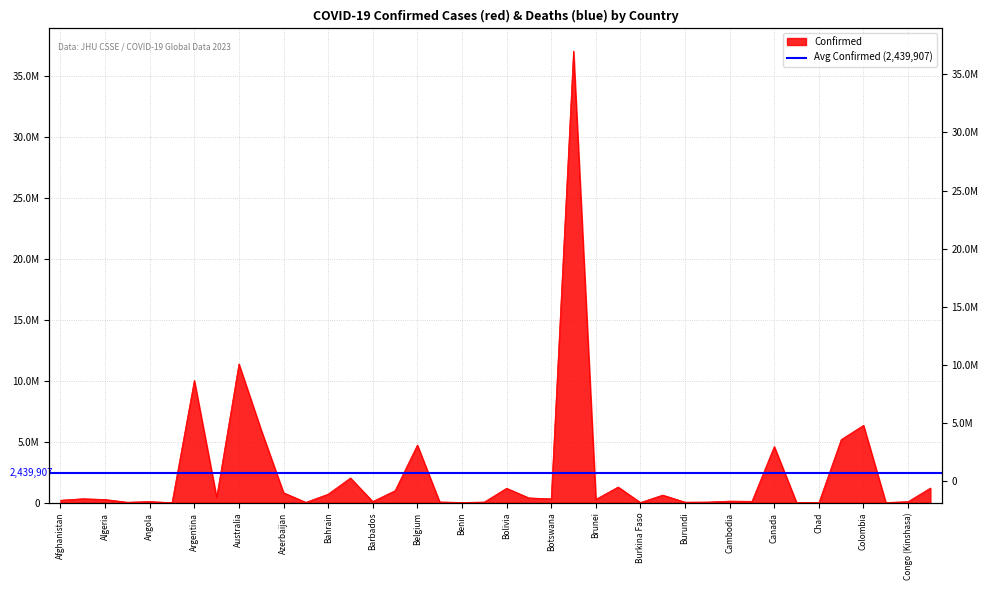

Approximately how many times larger is the value at Chad compared to Congo (Brazzaville)?

0.3